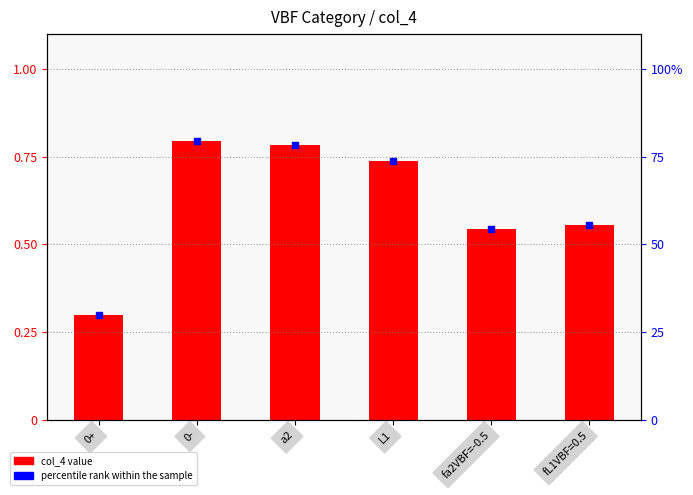

What value does the percentile rank within the sample series have at fL1VBF=0.5?

55.4